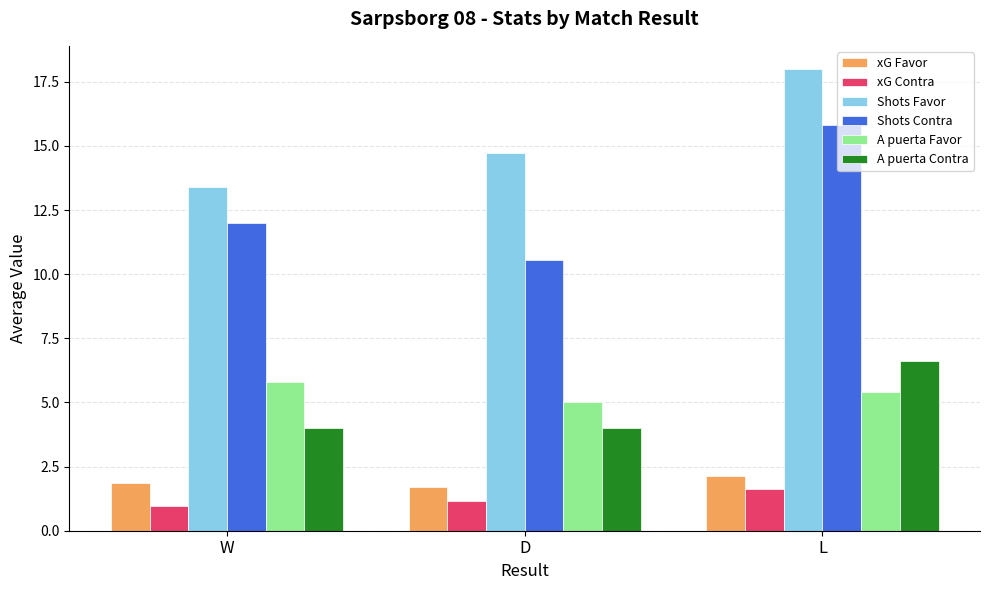

True or false: A puerta Contra has a value of 6.6 at L.

True